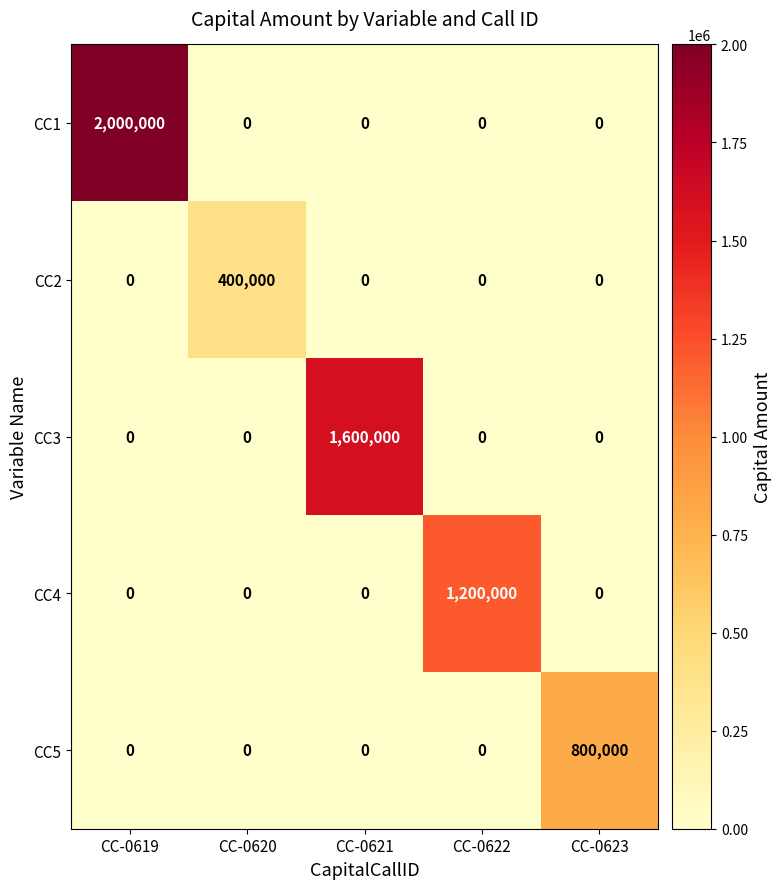

At how many categories does at least one series exceed 773674?

4